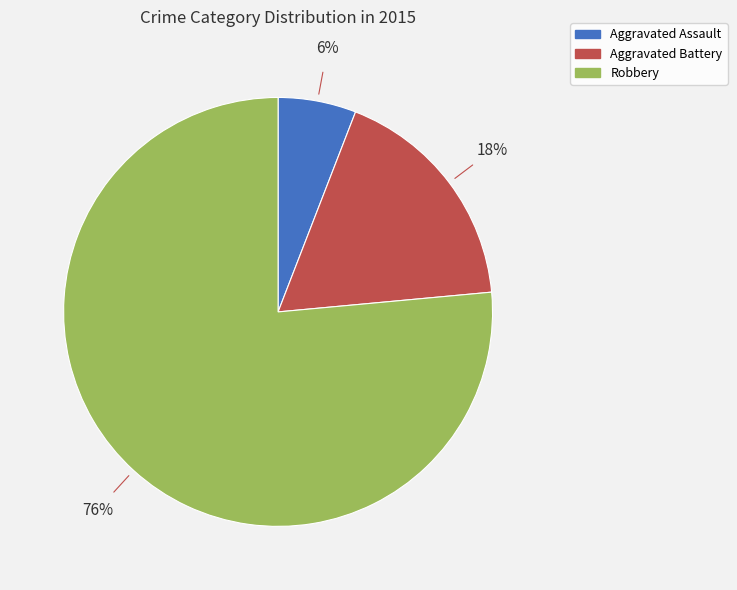

Do Robbery and Aggravated Battery together represent more than half of the pie?

Yes